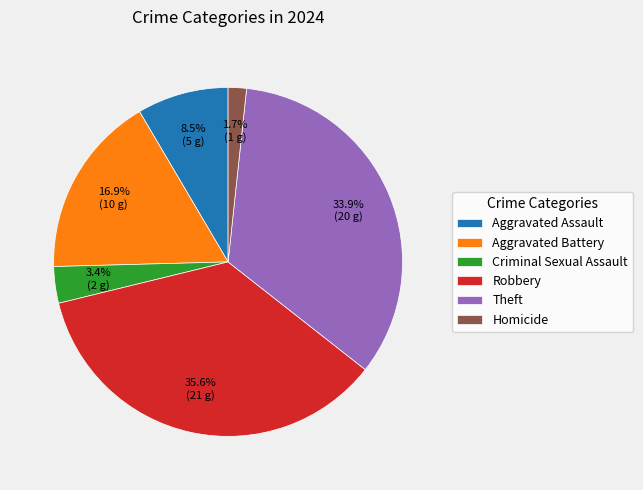

Is there any slice that represents more than half of the pie?

No